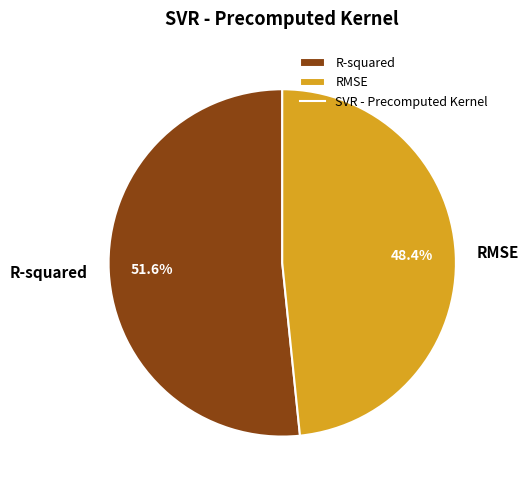

What percentage is the R-squared slice, to the nearest percent?

52%